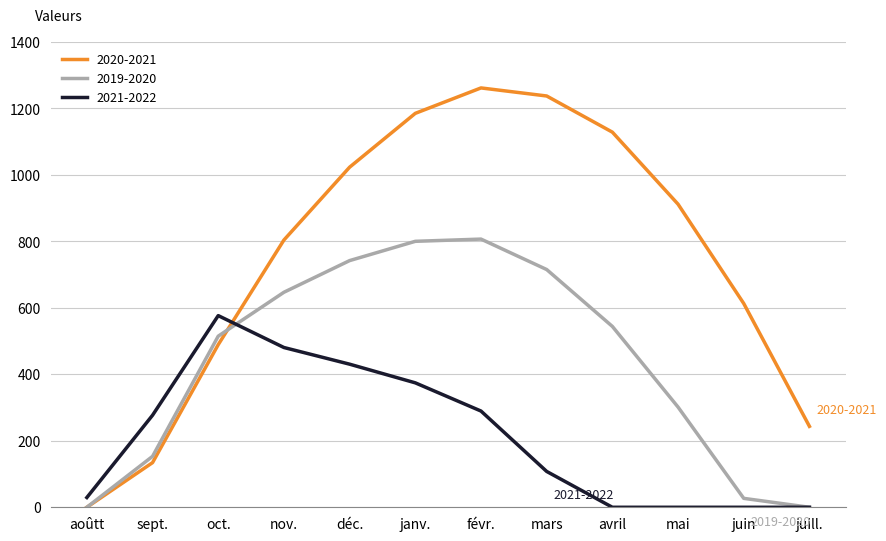

The value of 2021-2022 at juin is 0.0. True or false?

True